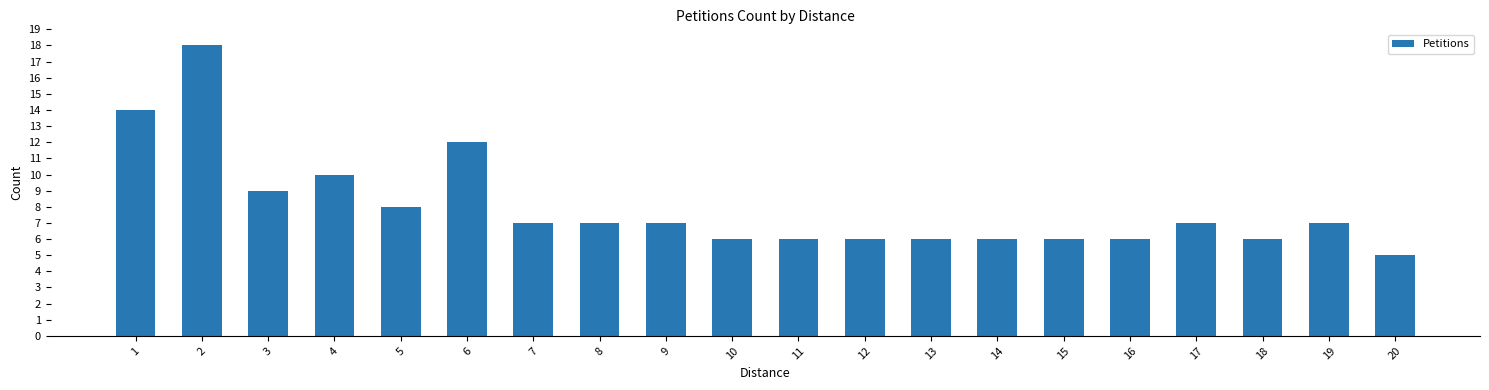

What is the value of the 15th bar from the left?

6